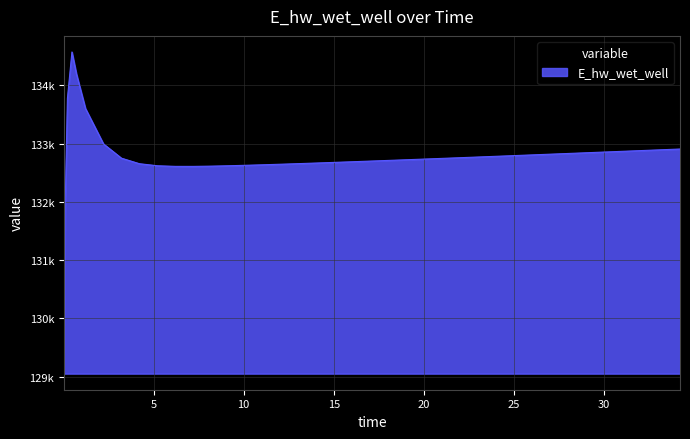

List the labels in order of value, largest first.

0.46875, 0.71875, 0.21875, 1.21875, 2.21875, 34.21875, 33.21875, 32.21875, 31.21875, 30.21875, 29.21875, 28.21875, 27.21875, 26.21875, 25.21875, 24.21875, 23.21875, 22.21875, 3.21875, 21.21875, 20.21875, 19.71875, 18.71875, 17.71875, 17.21875, 16.21875, 15.21875, 14.21875, 13.21875, 4.21875, 12.21875, 11.21875, 10.21875, 9.21875, 5.21875, 8.21875, 6.21875, 7.21875, 0.09375, 0.03125